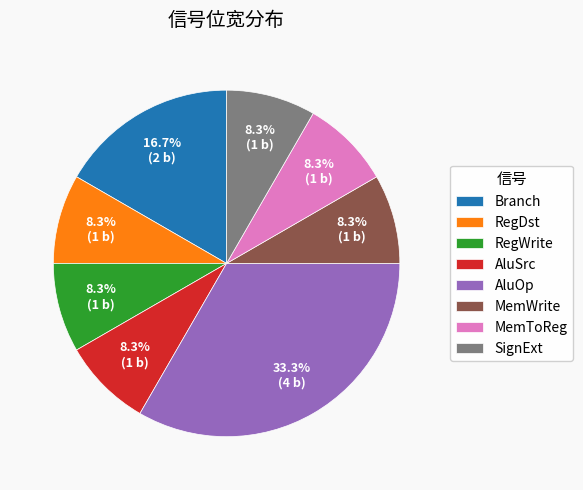

Count the number of slices in the pie.

8